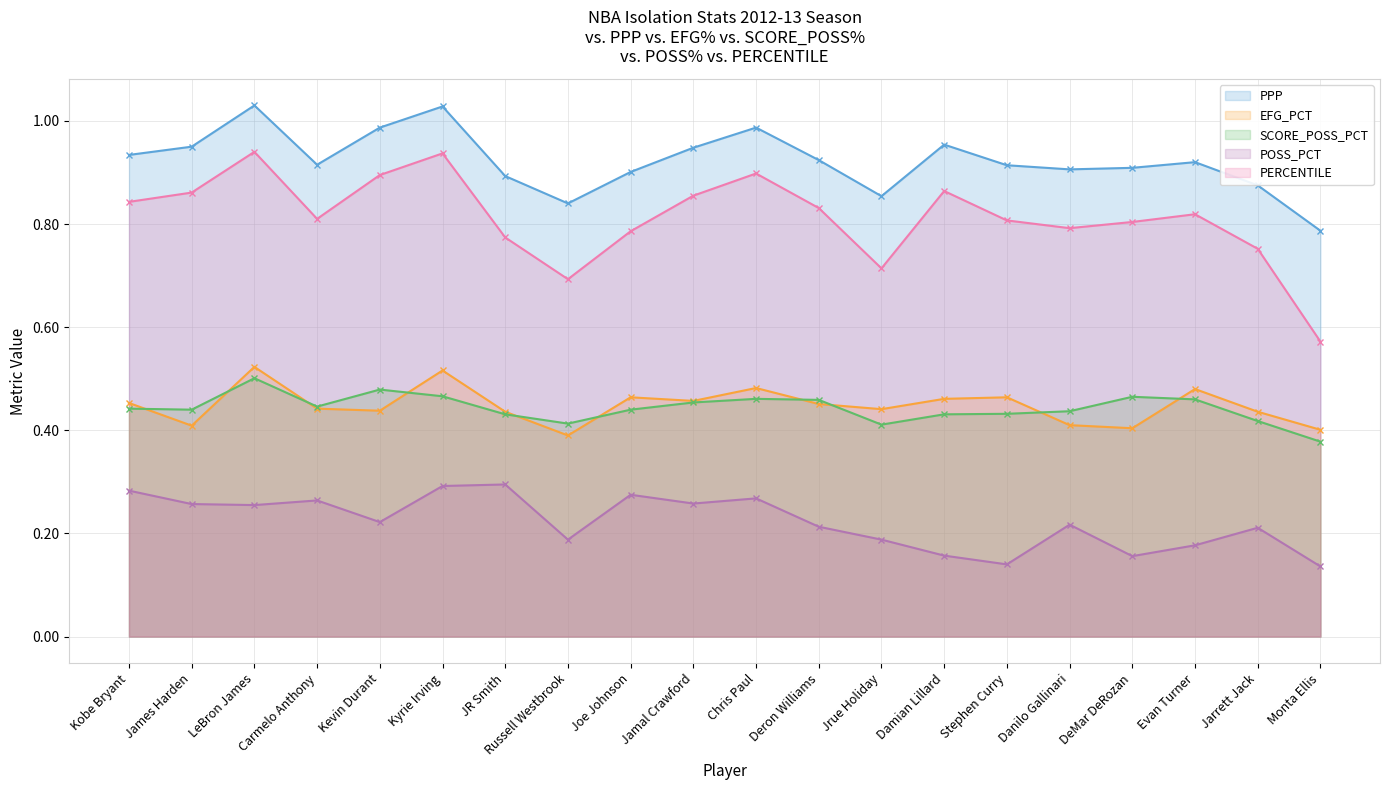

Which has a higher value, JR Smith or Kevin Durant?

Kevin Durant